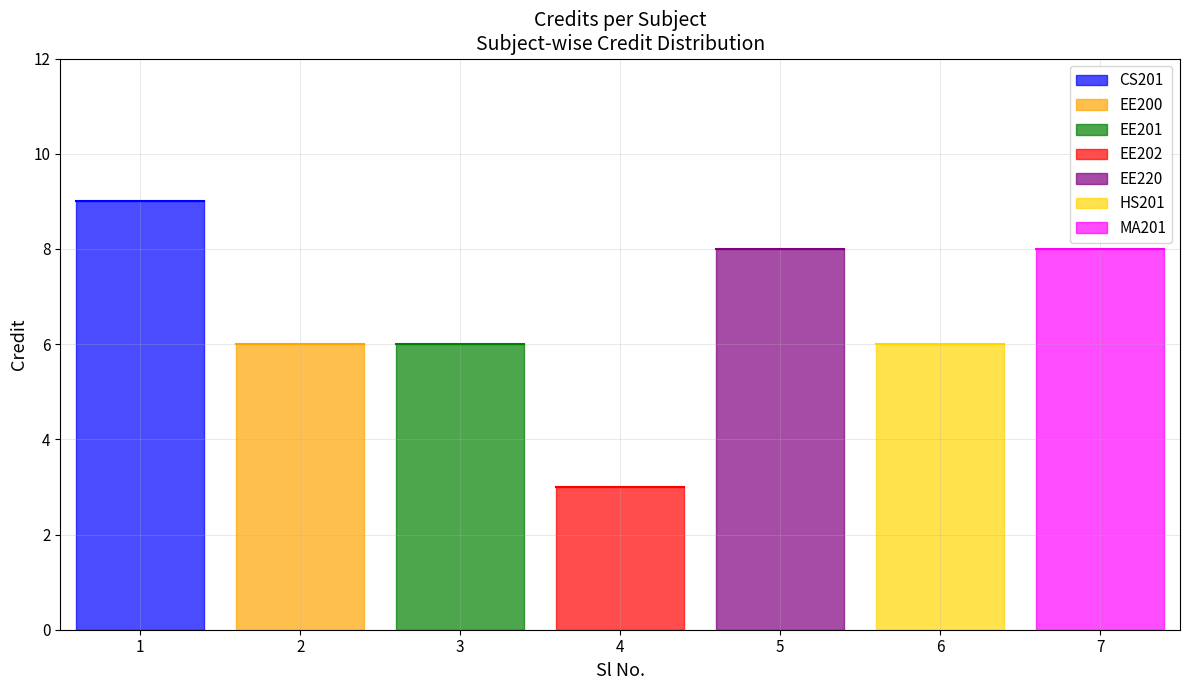

Does the chart have visible grid lines?

Yes